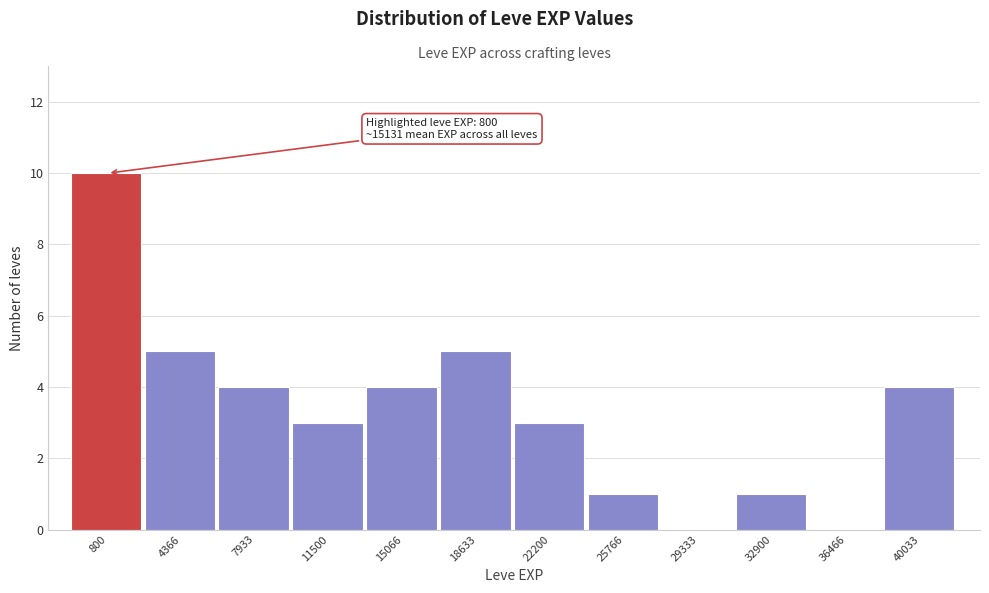

Reading left to right, list all the values displayed in this chart.

800=10	4366=5	7933=4	11500=3	15066=4	18633=5	22200=3	25766=1	29333=0	32900=1	36466=0	40033=4